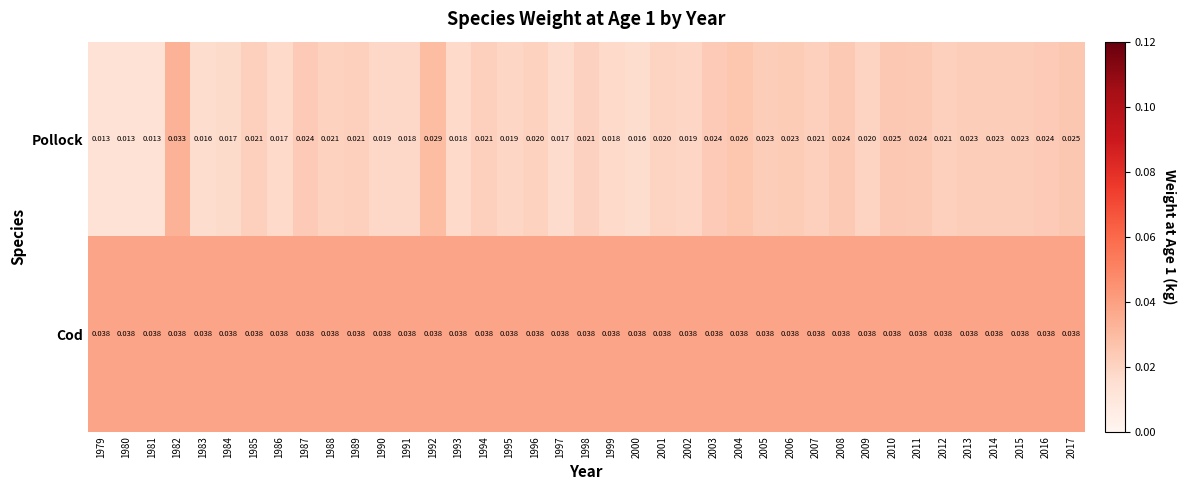

Rank the series by their average value, from lowest to highest.

Pollock, Cod